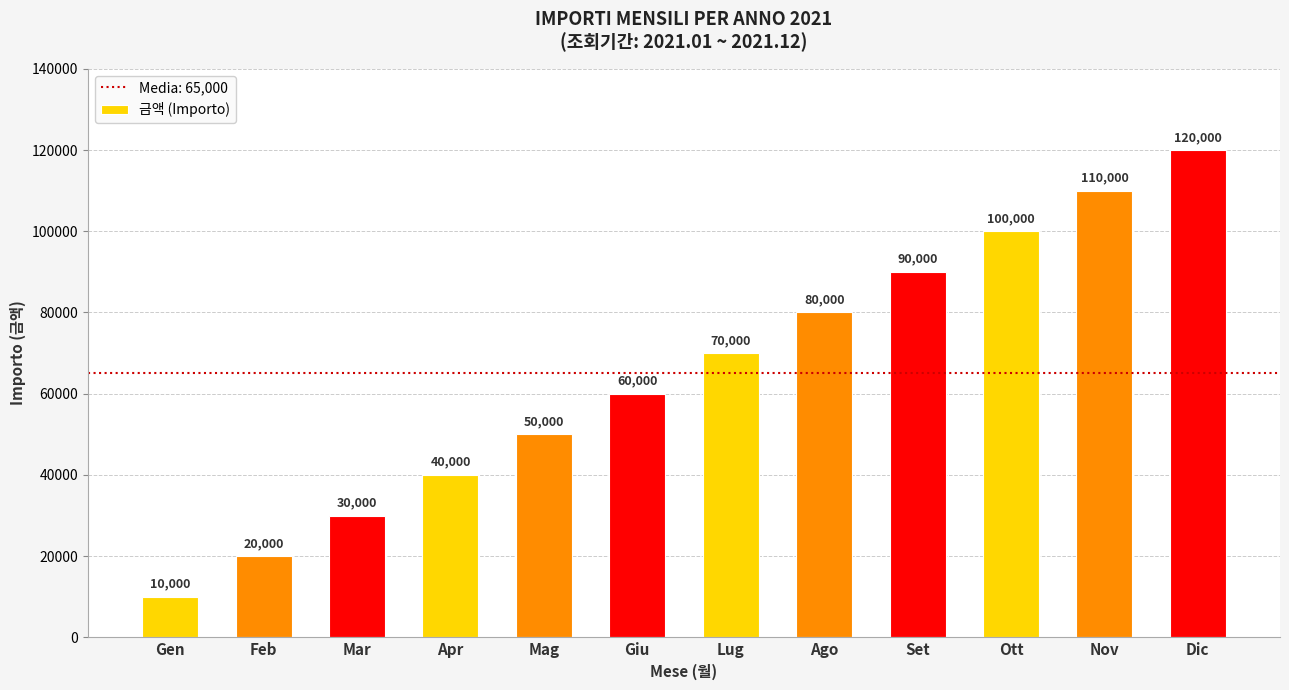

What is the sum of the values at Dic and Mag?

170000